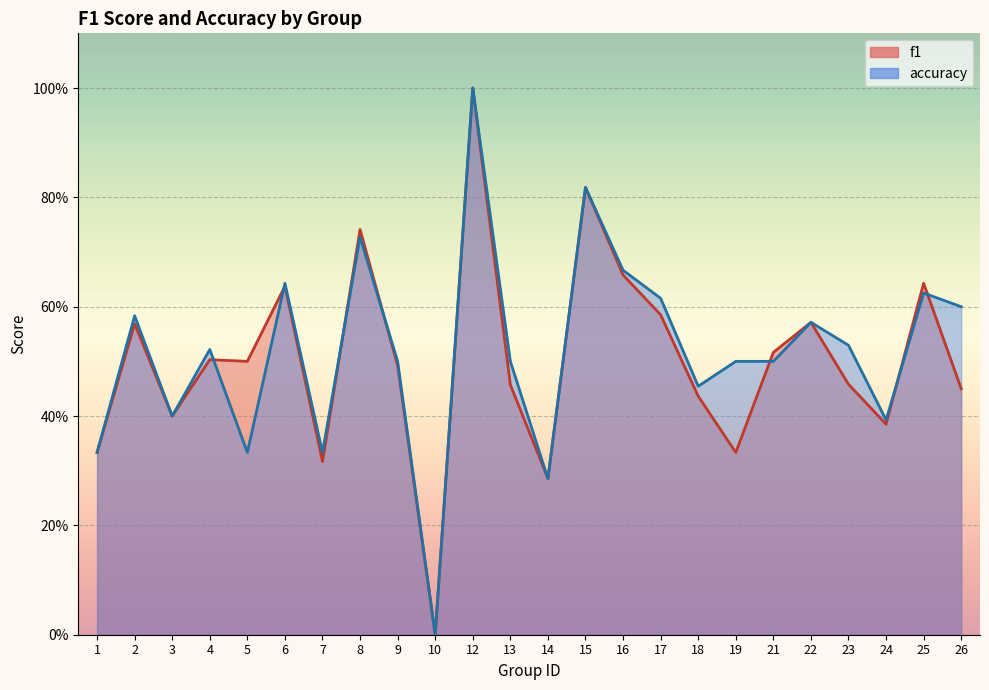

What is the total value across all series at 19?

0.8